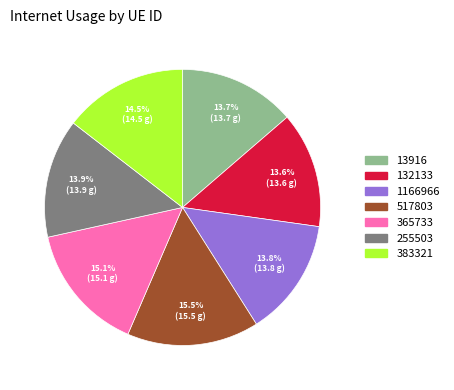

Do 13916 and 1166966 together represent more than half of the pie?

No